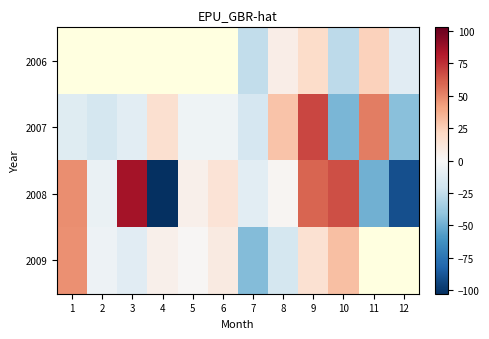

How many values in 2007 are above zero?

4